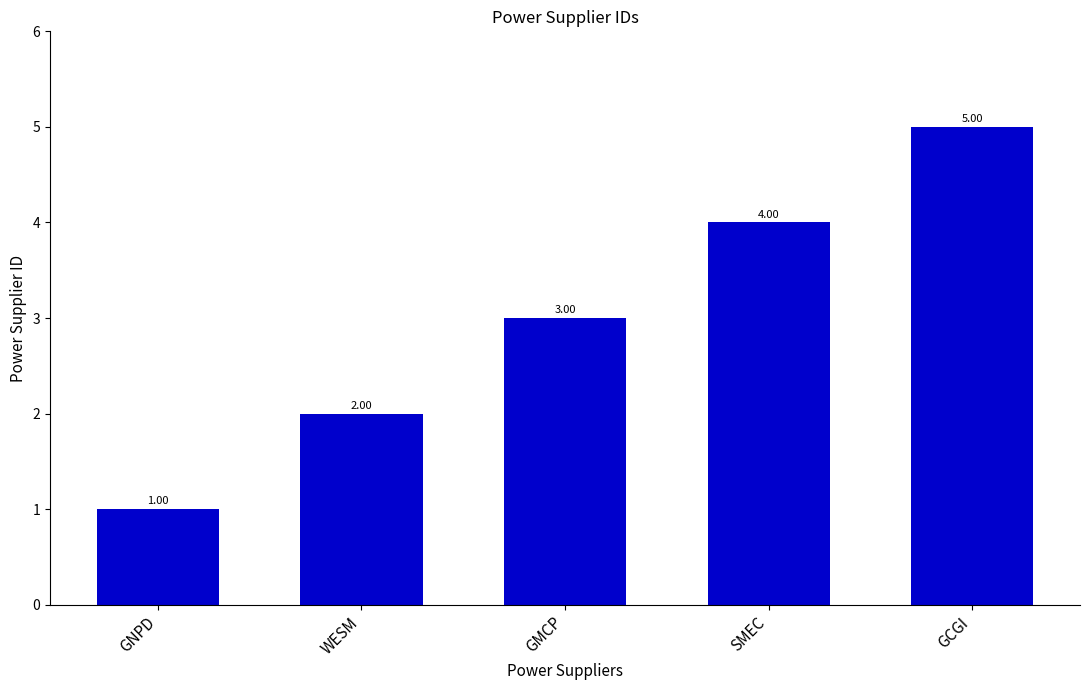

Approximately how many times larger is the value at WESM compared to GNPD?

2.0